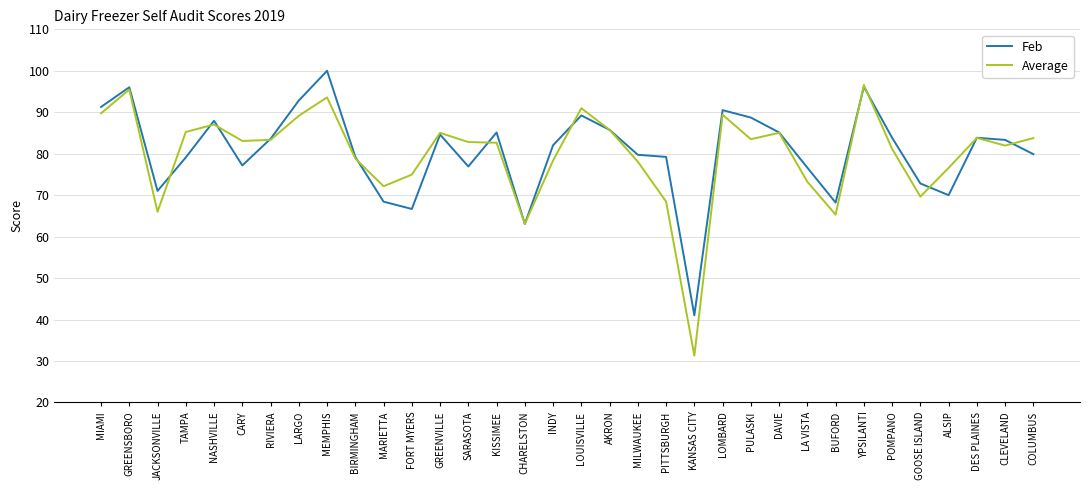

At which category does Feb reach its first local peak?

GREENSBORO